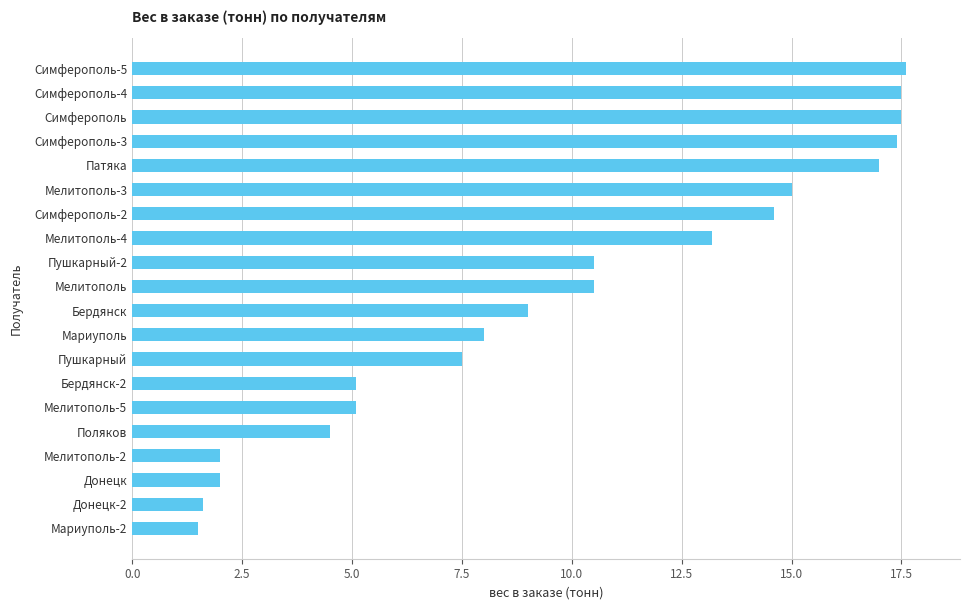

What is the sum of all values?

197.1